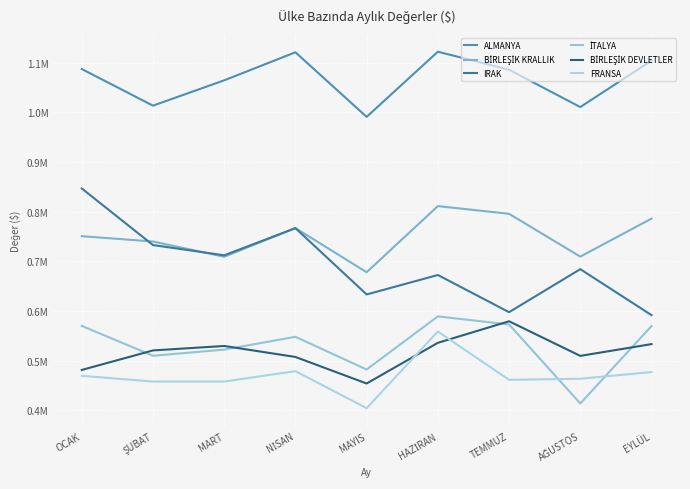

At which label is FRANSA closest to 481327?

NİSAN